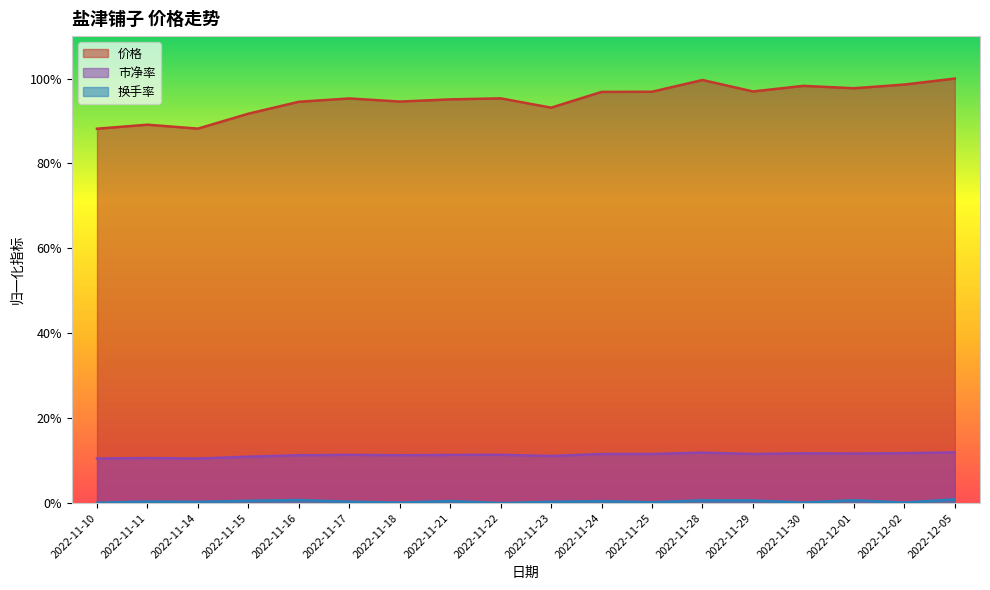

Count the number of categories in the chart.

18